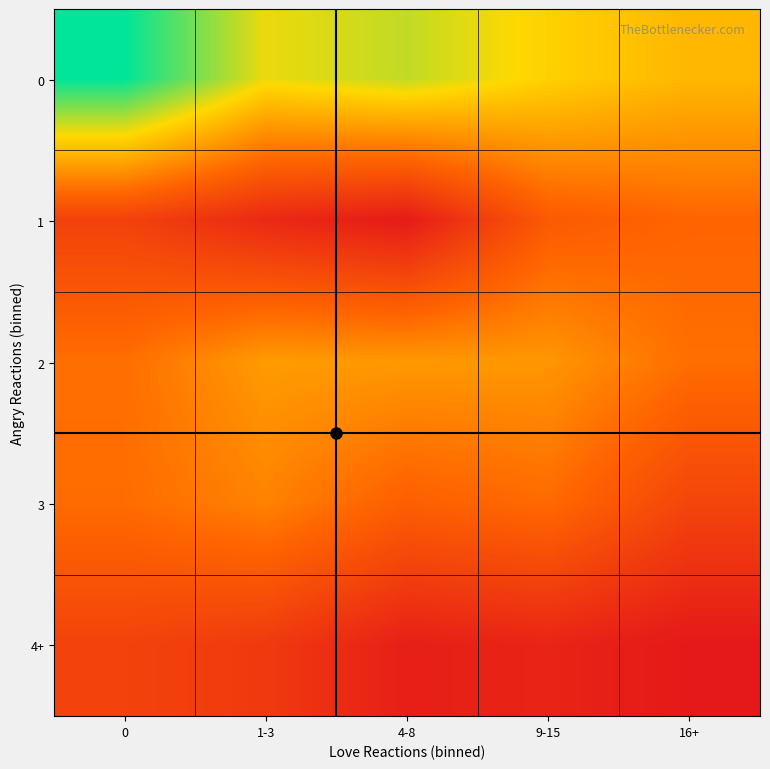

What is the maximum value shown in the chart?

10.0